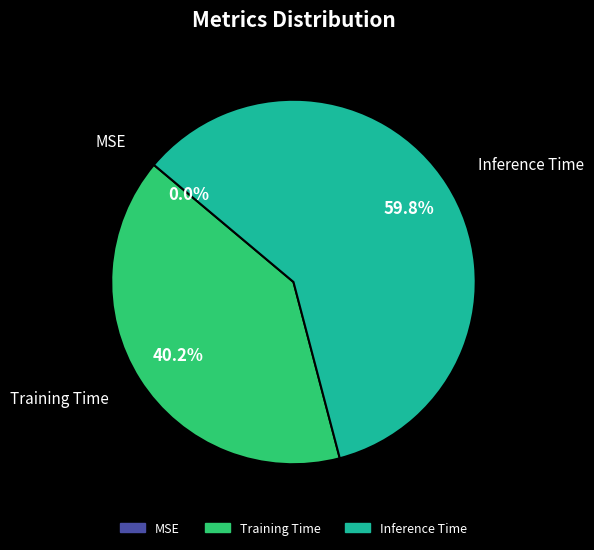

What is the total percentage of Inference Time and MSE?

59.8%